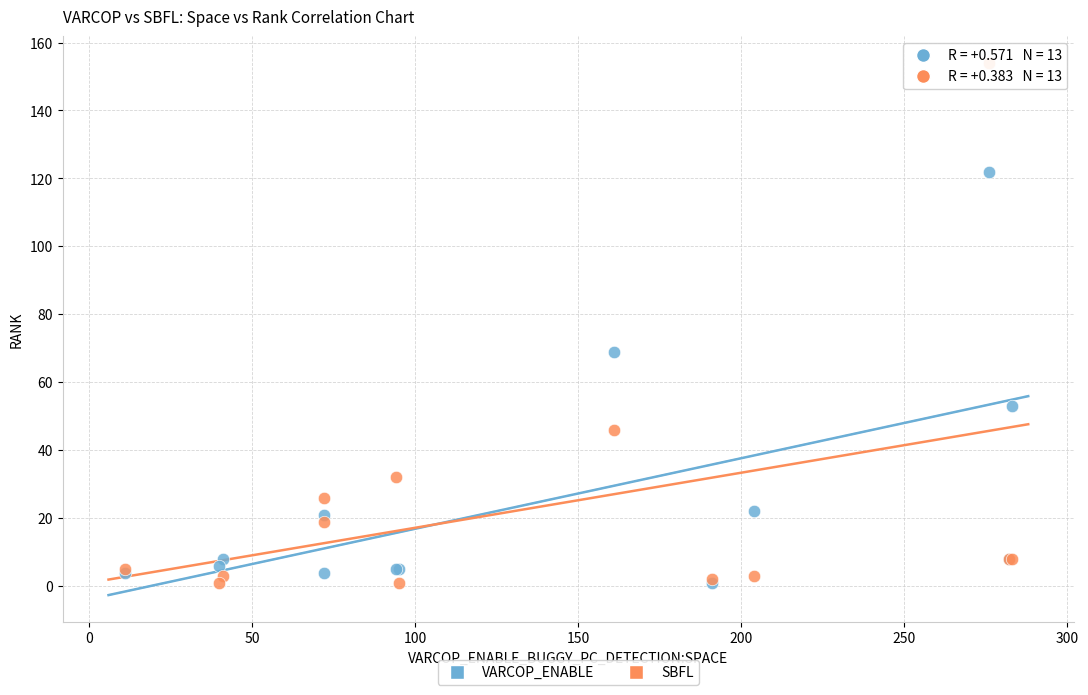

Across all series, what Y value is closest to 77?

69